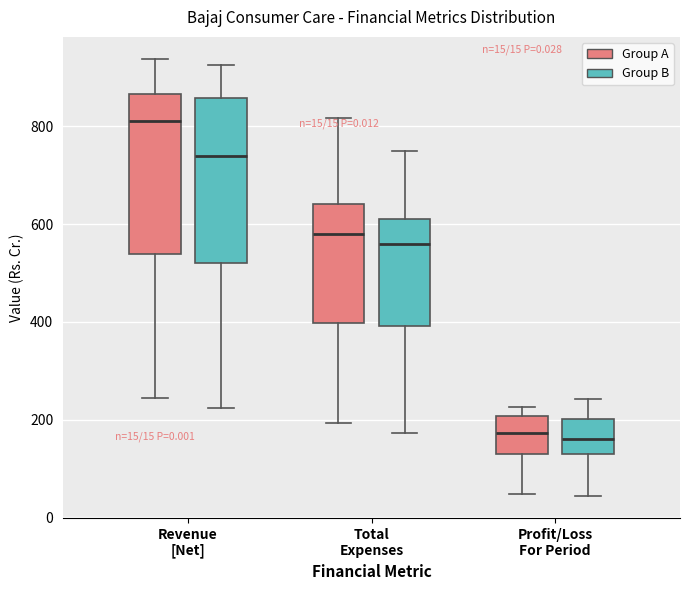

Which box's median line is the highest?

Revenue [Net] (Group A)